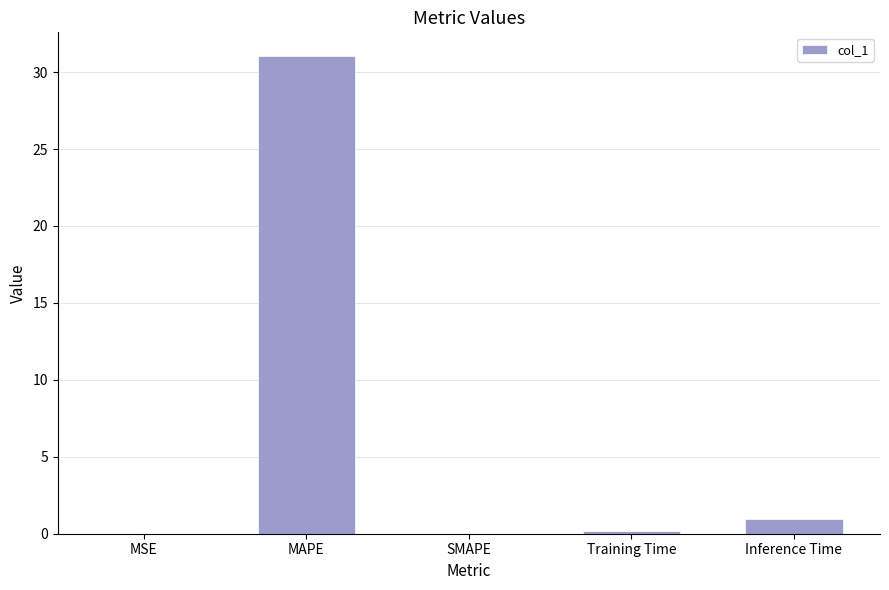

The chart shows a value of 15.5 at SMAPE. True or false?

False